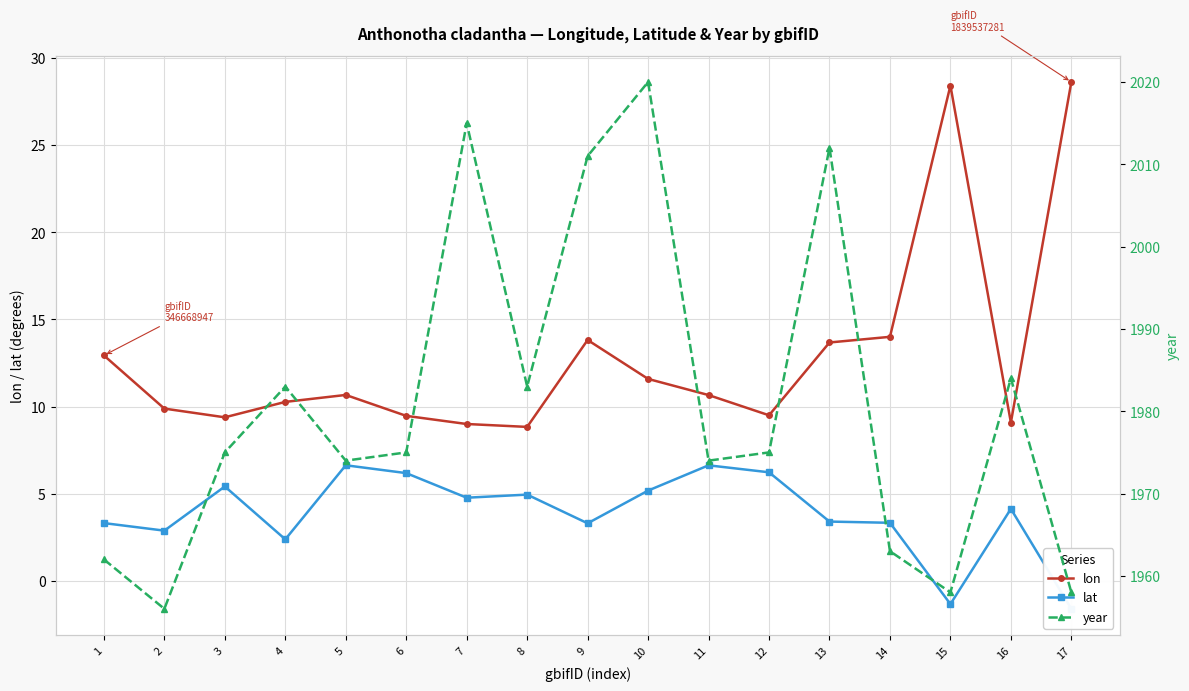

True or false: lat and year intersect in this chart.

False